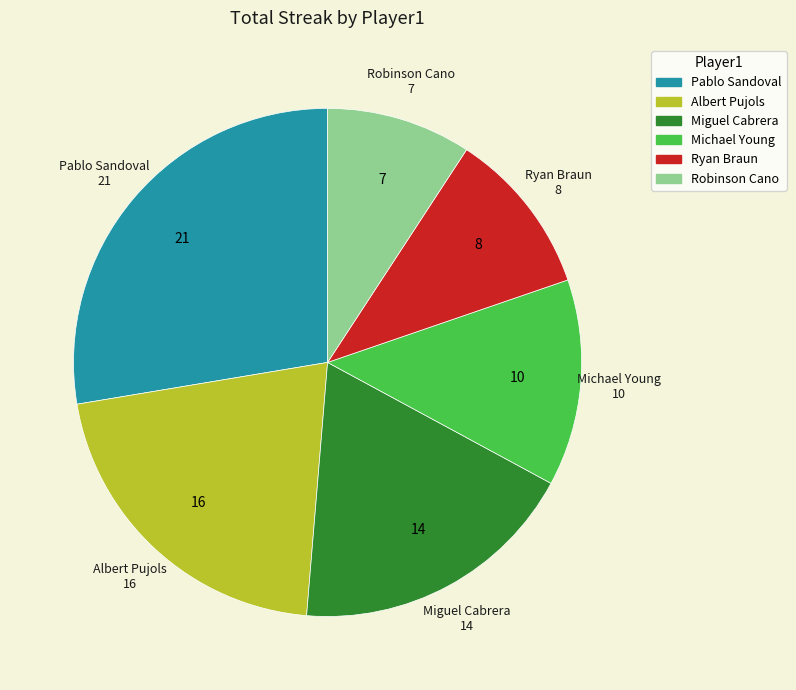

Combined, do Pablo Sandoval and Albert Pujols account for over 50%?

No